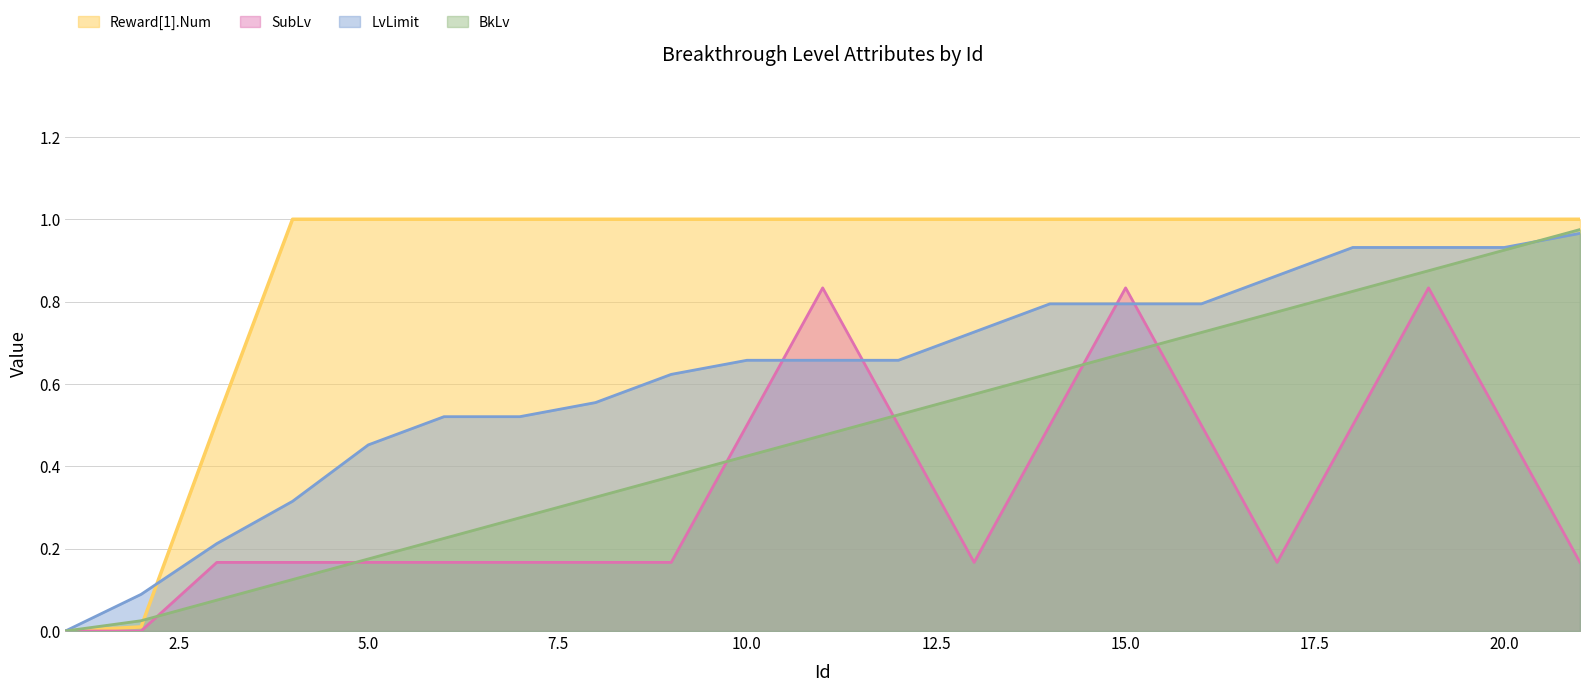

Which series has the largest total across all categories?

Reward[1].Num